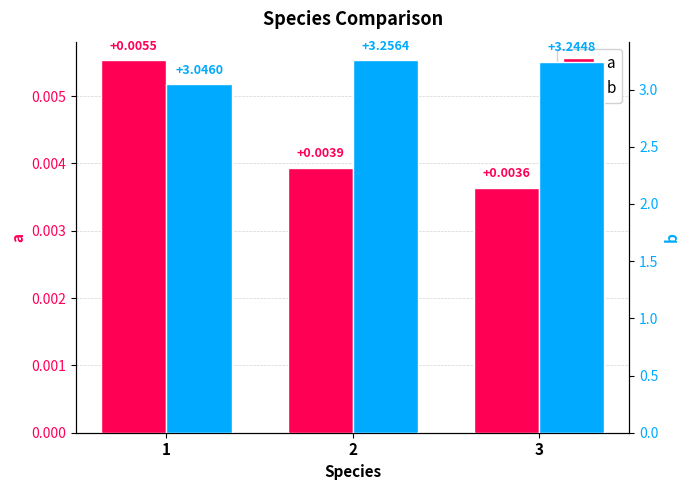

Which series has the largest total across all categories?

b